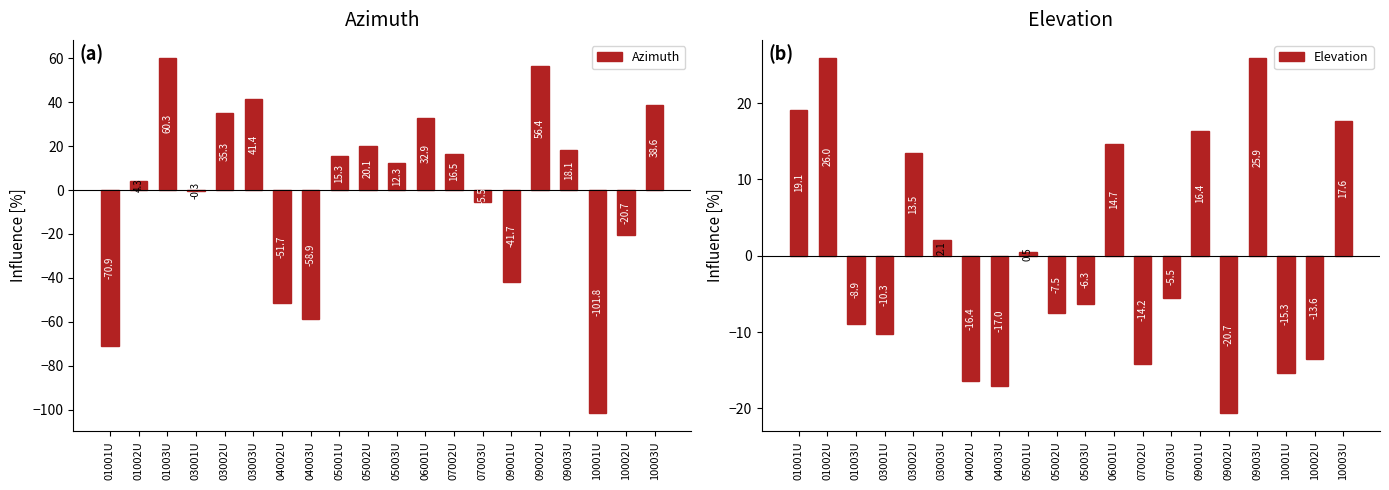

True or false: Elevation has a value of 13.5 at 03002U.

True